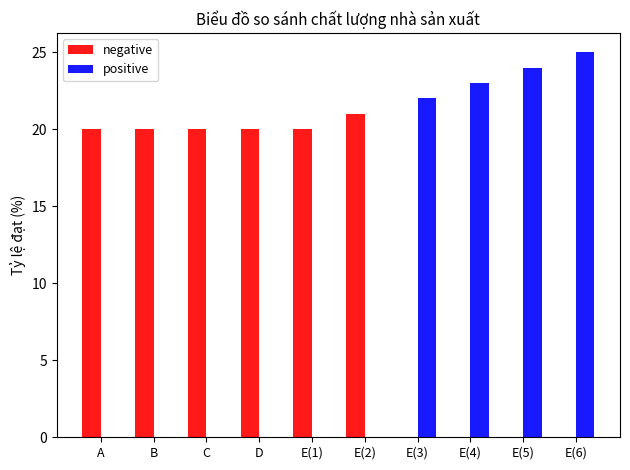

Which series has the largest total across all categories?

negative